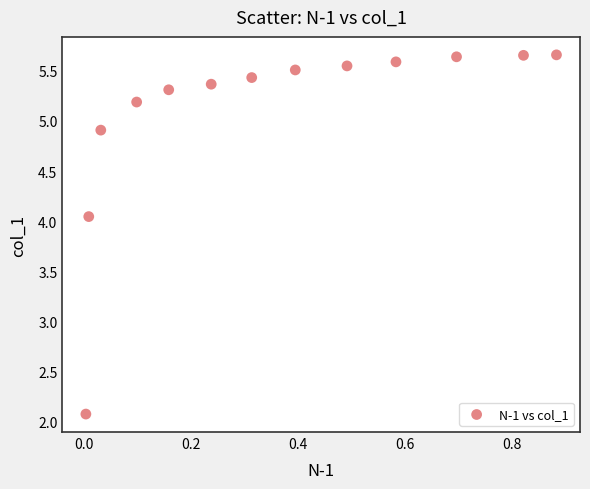

What Y value in the scatter plot is closest to 3?

2.1